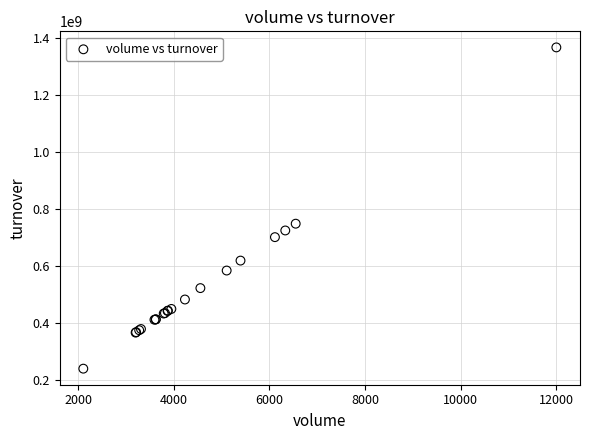

What Y value in the scatter plot is closest to 802405577?

747506712